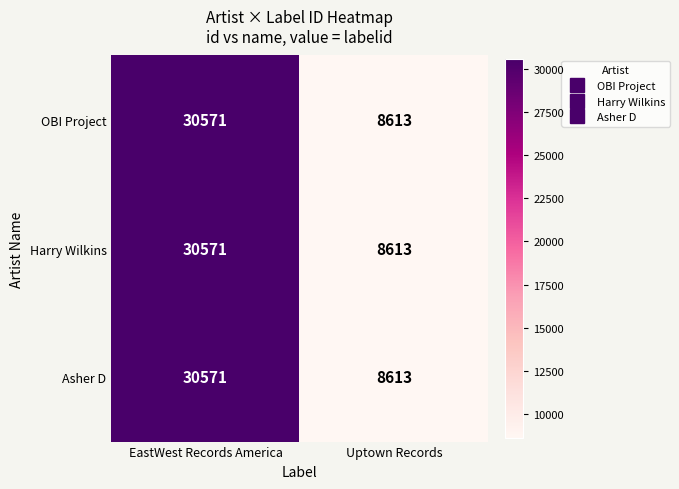

What is the difference between the OBI Project values at Uptown Records and EastWest Records America?

21958